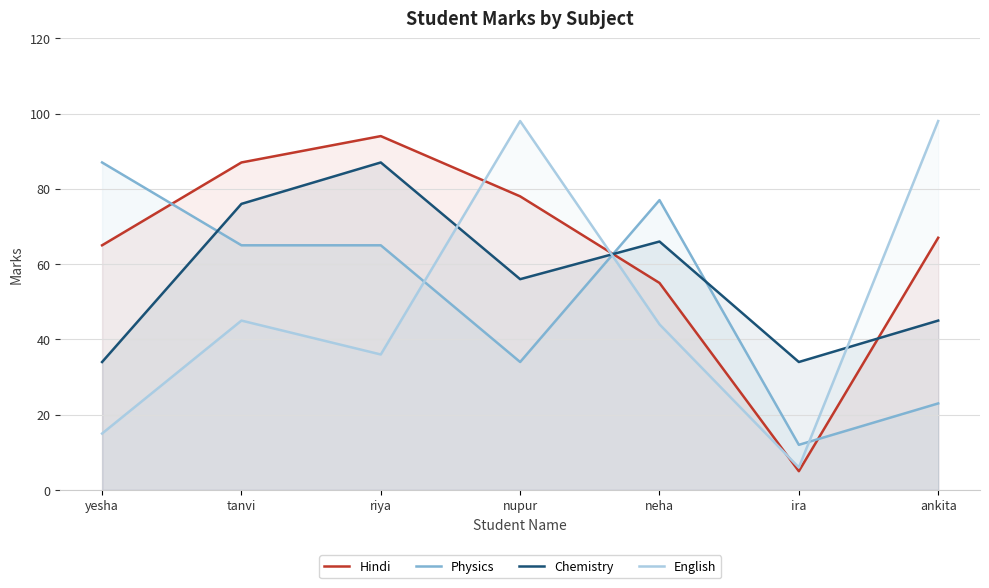

What value does the Hindi series have at ankita, to the nearest 10?

70